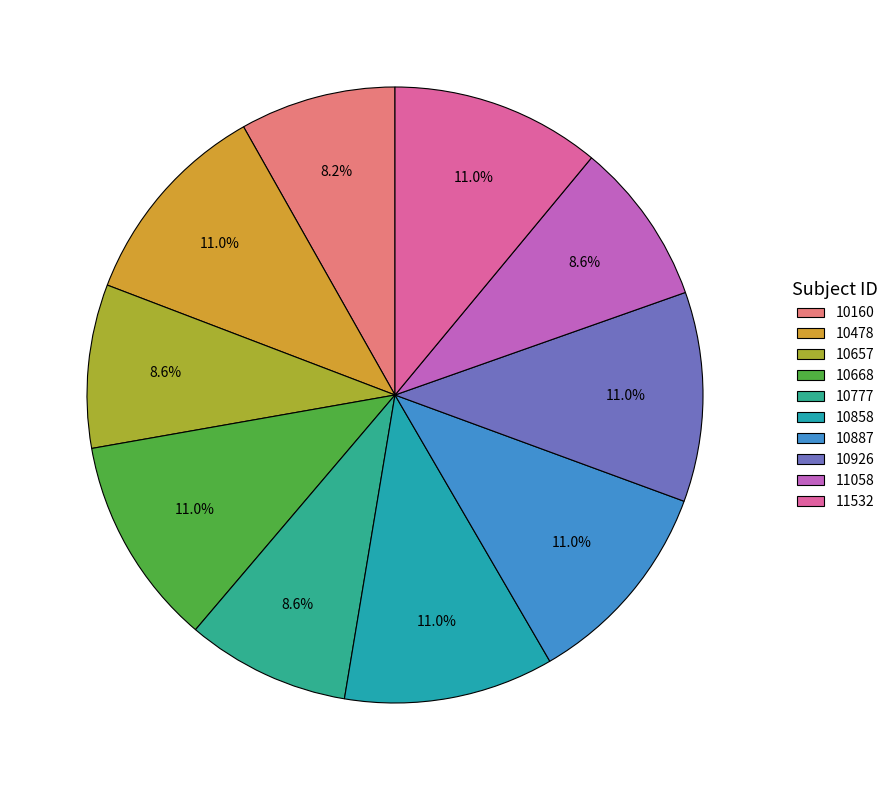

What percentage is NOT represented by 10777?

91.4%